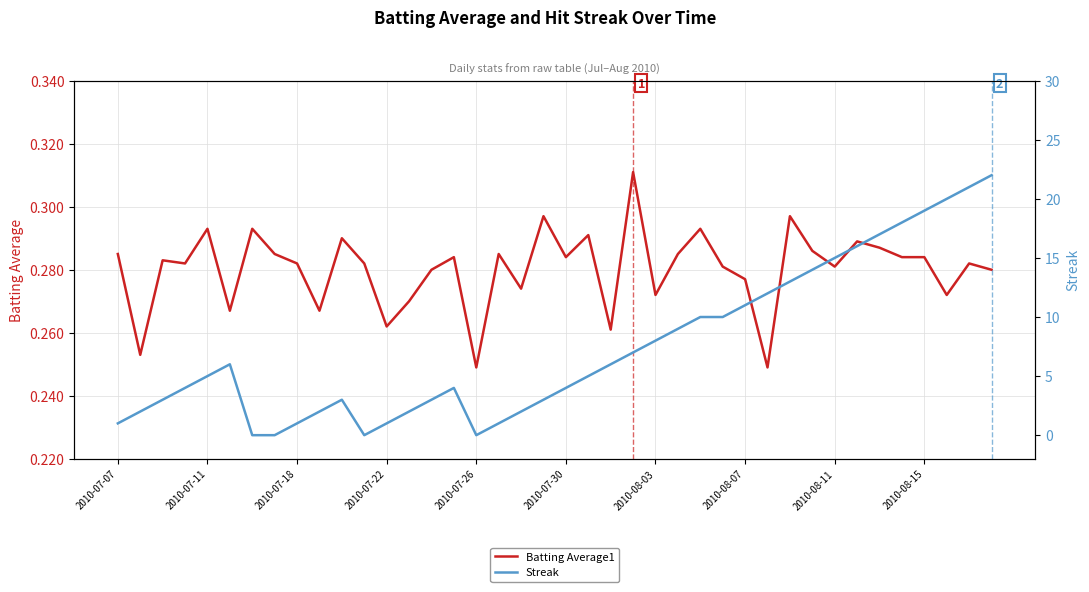

Reading left to right, list all the values displayed in this chart.

Batting Average1: 0.3	0.3	0.3	0.3	0.3	0.3	0.3	0.3	0.3	0.3	0.3	0.3	0.3	0.3	0.3	0.3	0.2	0.3	0.3	0.3	0.3	0.3	0.3	0.3	0.3	0.3	0.3	0.3	0.3	0.2	0.3	0.3	0.3	0.3	0.3	0.3	0.3	0.3	0.3	0.3
Streak: 1.0	2.0	3.0	4.0	5.0	6.0	0.0	0.0	1.0	2.0	3.0	0.0	1.0	2.0	3.0	4.0	0.0	1.0	2.0	3.0	4.0	5.0	6.0	7.0	8.0	9.0	10.0	10.0	11.0	12.0	13.0	14.0	15.0	16.0	17.0	18.0	19.0	20.0	21.0	22.0